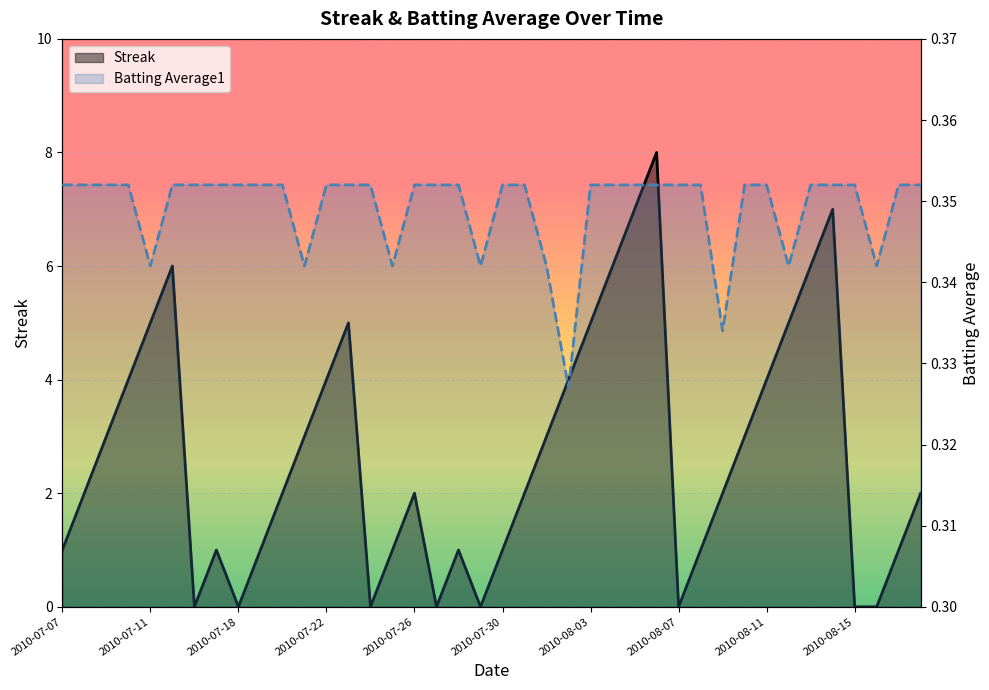

What are all the series names shown in the legend?

Streak, Batting Average1